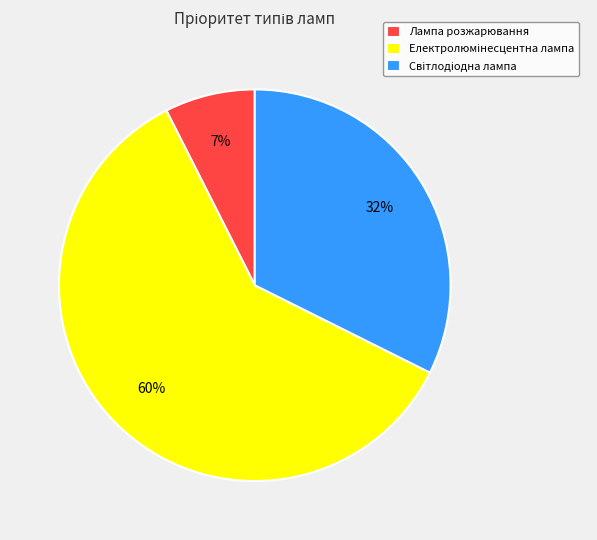

To the nearest percent, what is the average slice percentage?

33%